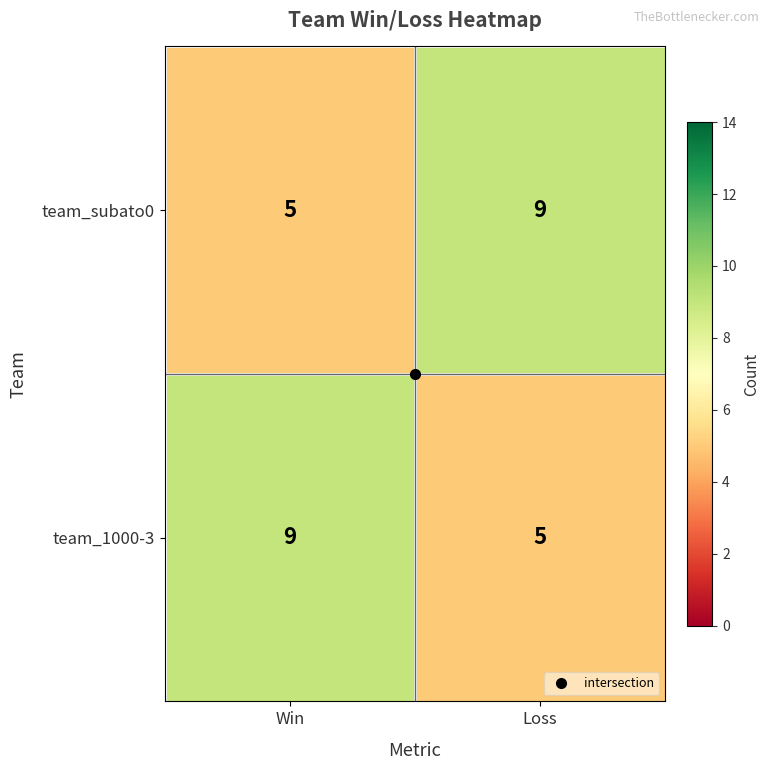

The value of team_subato0 at Win is 7. True or false?

False